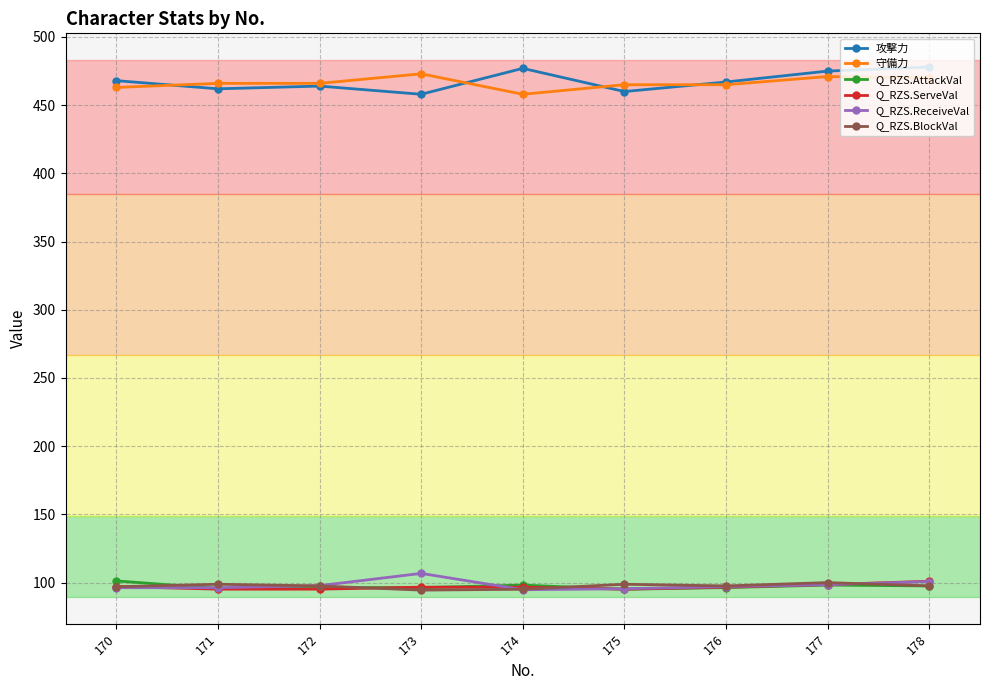

What is the spread (max minus min) of values at 170?

371.7